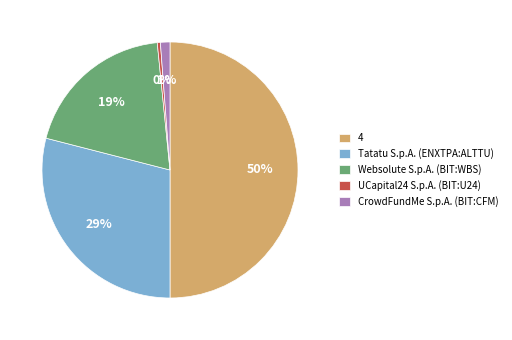

To the nearest percent, what is the combined percentage of CrowdFundMe S.p.A. (BIT:CFM) and Tatatu S.p.A. (ENXTPA:ALTTU)?

30%